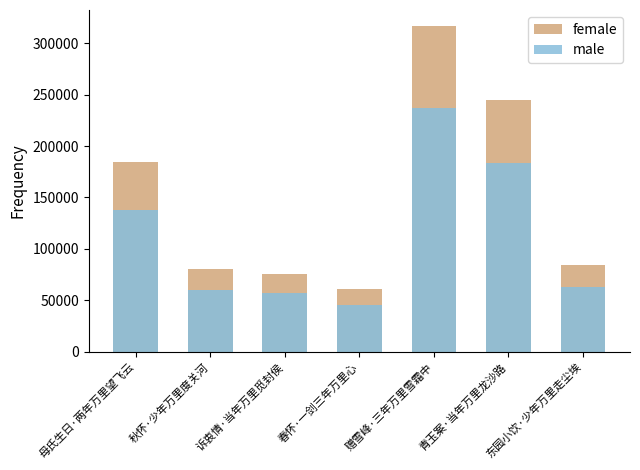

Reading left to right, extract all data points from this chart.

female: 母氏生日·两年万里望飞云=184300.0	秋怀·少年万里度关河=80563.0	诉衷情·当年万里觅封侯=75821.0	春怀·一剑三年万里心=61152.0	赠雪峰·三年万里雪霜中=316437.0	青玉案·当年万里龙沙路=244348.0	东园小饮·少年万里走尘埃=84532.0
male: 母氏生日·两年万里望飞云=138225.0	秋怀·少年万里度关河=60422.2	诉衷情·当年万里觅封侯=56865.8	春怀·一剑三年万里心=45864.0	赠雪峰·三年万里雪霜中=237327.8	青玉案·当年万里龙沙路=183261.0	东园小饮·少年万里走尘埃=63399.0